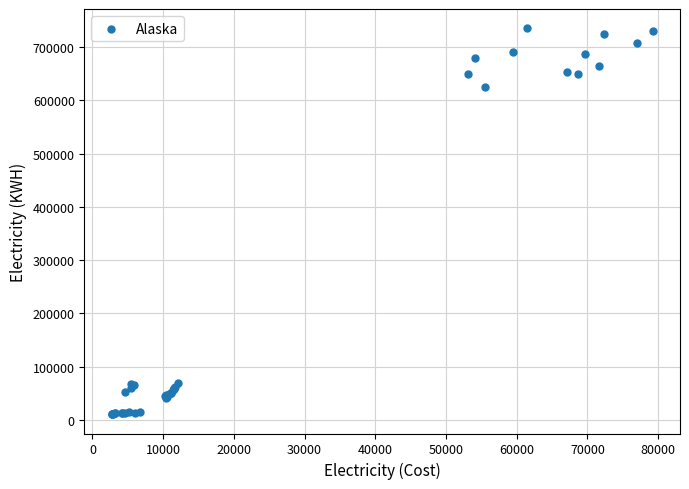

What Y value in the scatter plot is closest to 373160?

624400